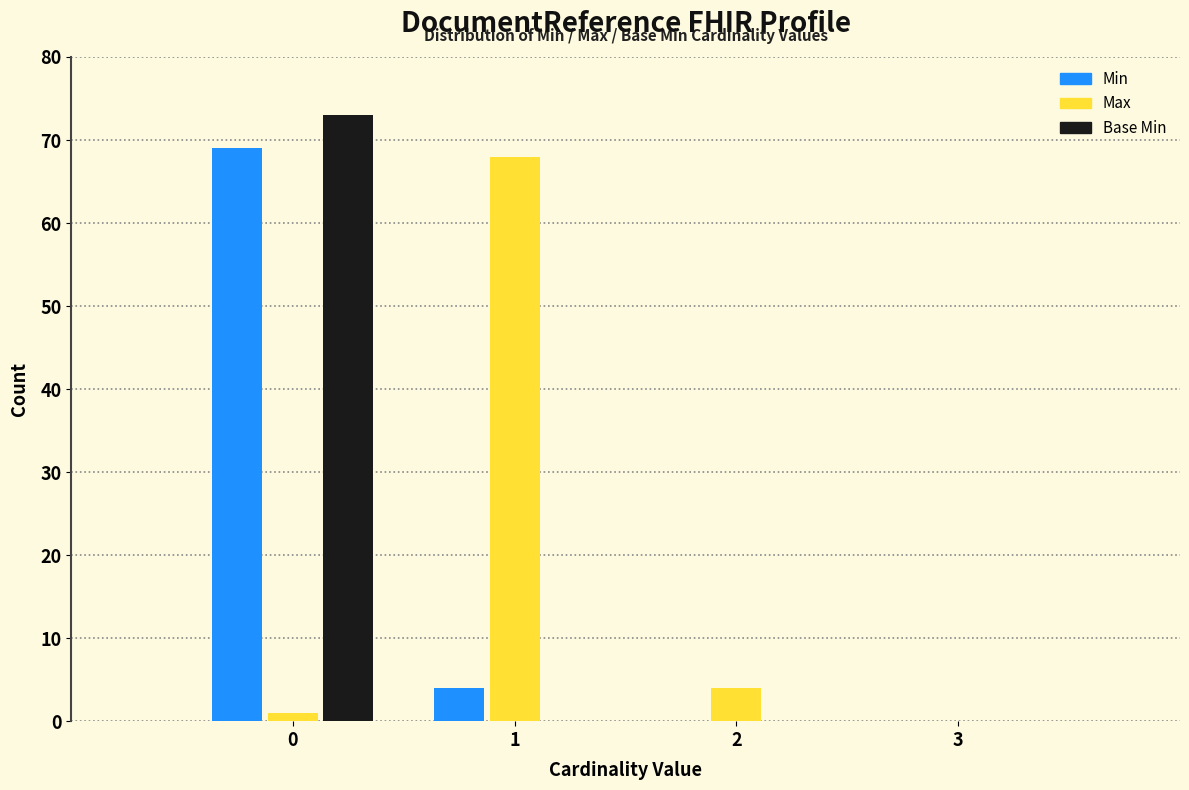

Reading left to right, transcribe this chart: for each range on the x-axis, give the height of each series' bar. The values are not printed on the chart, so give them approximately, as read against the axis.

-0.5 to 0.5: Min=69	Max=1	Base Min=73
0.5 to 1.5: Min=4	Max=68	Base Min=0
1.5 to 2.5: Min=0	Max=4	Base Min=0
2.5 to 3.5: Min=0	Max=0	Base Min=0